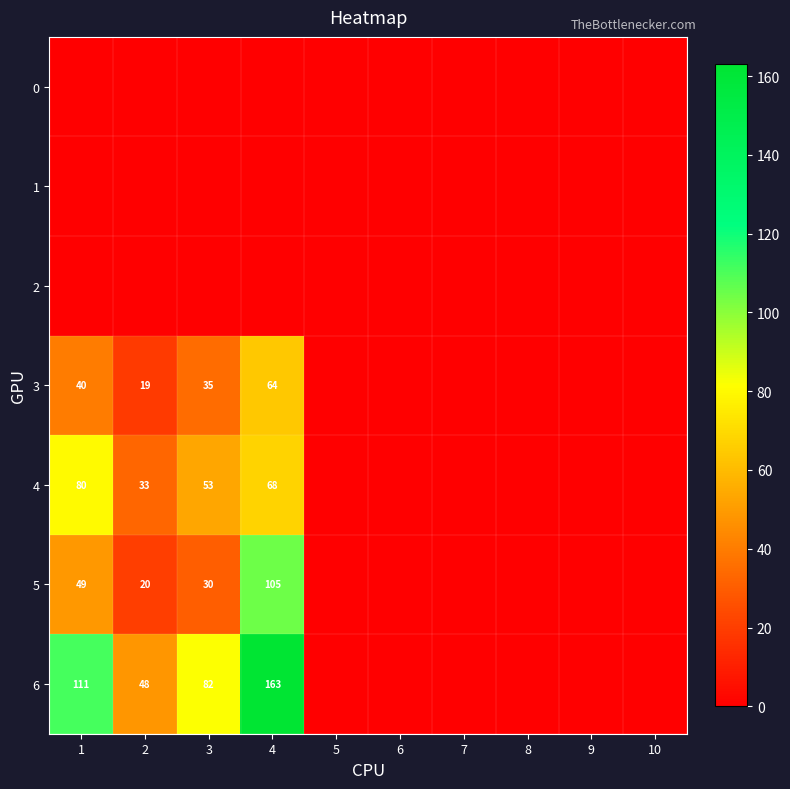

The value of 6 at 1 is 155. True or false?

False